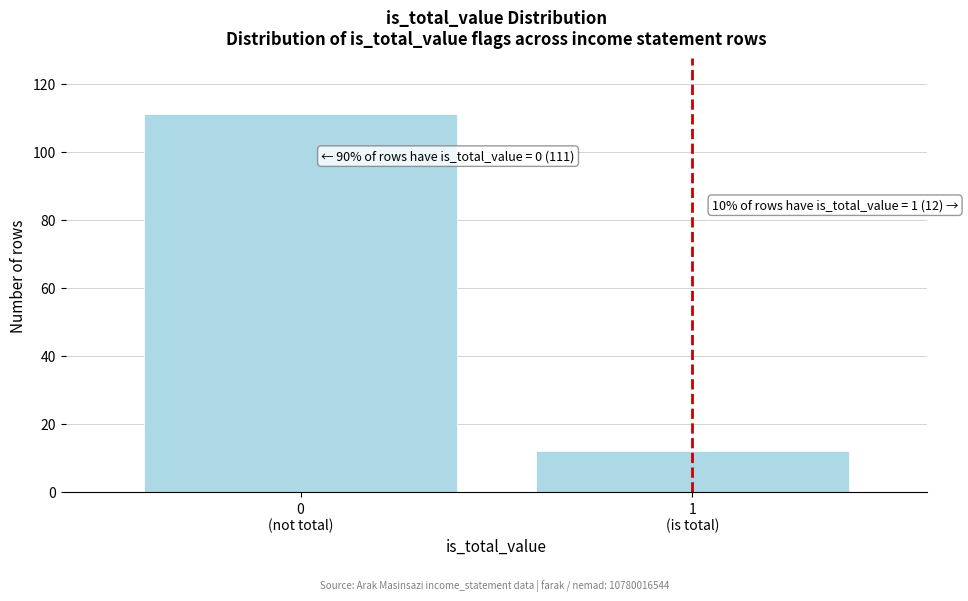

Reading left to right, what are all the values shown in this chart?

111	12